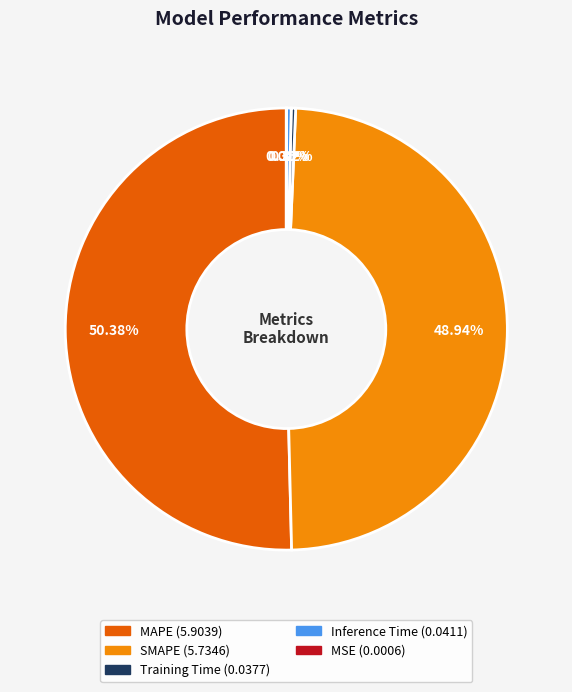

Is the sum of Training Time and MAPE greater than half?

Yes